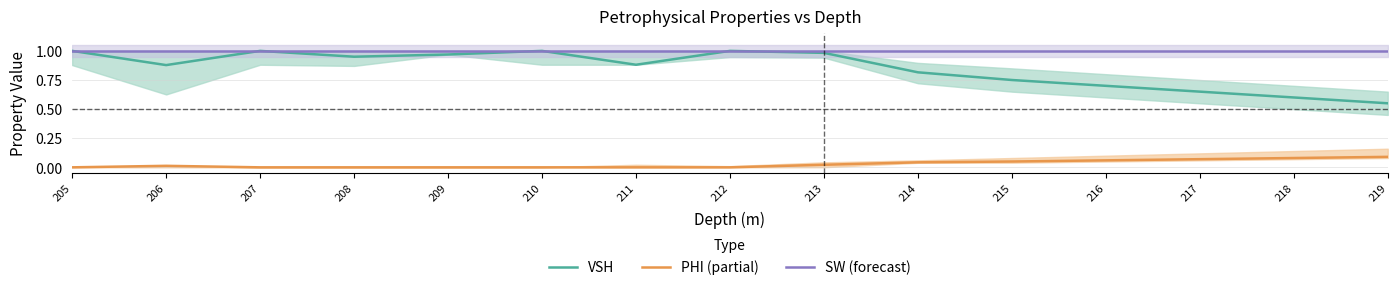

Count the number of data series in this chart.

3